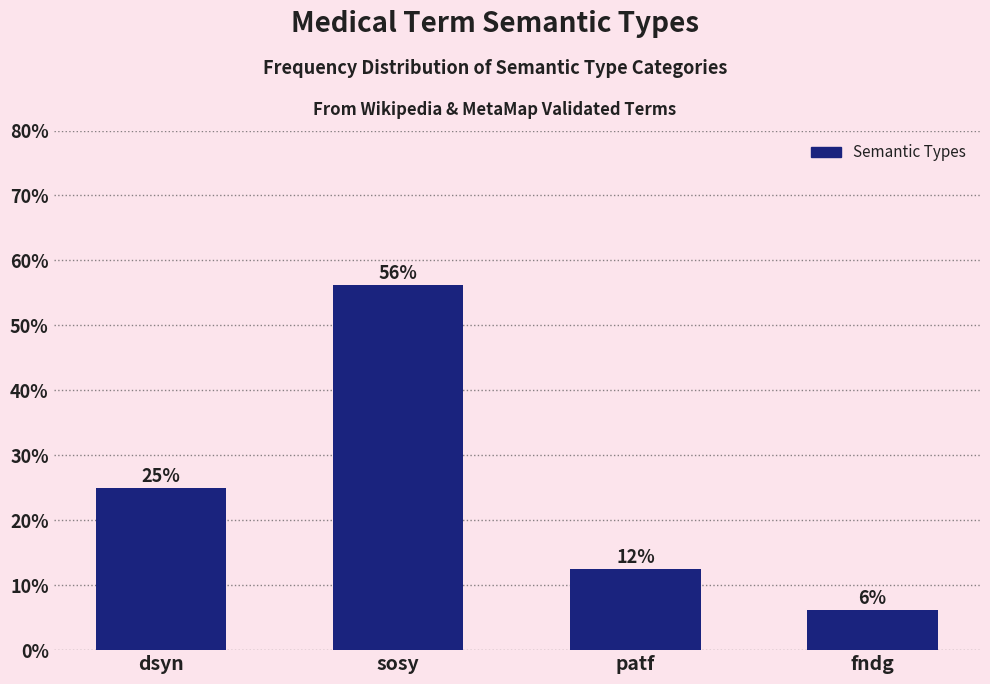

At which label is the value closest to 31?

dsyn